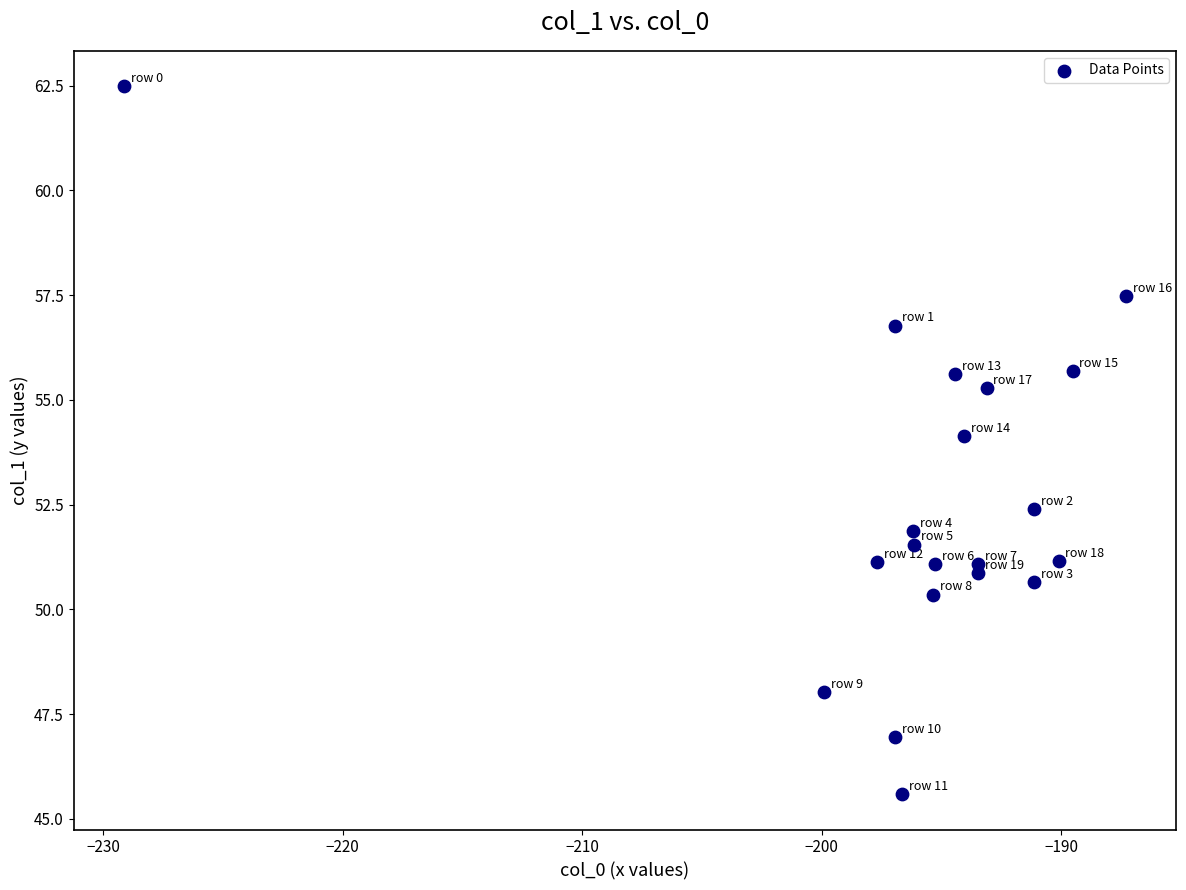

What is the range of Y values (max minus min)?

16.9